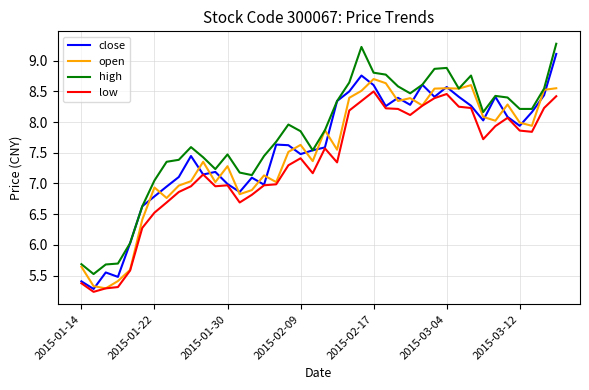

What is the greatest value displayed?

9.3